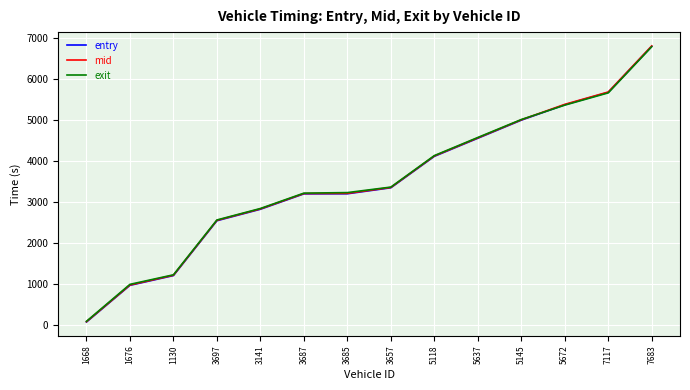

What is the total value across all series at 5118?

12382.0